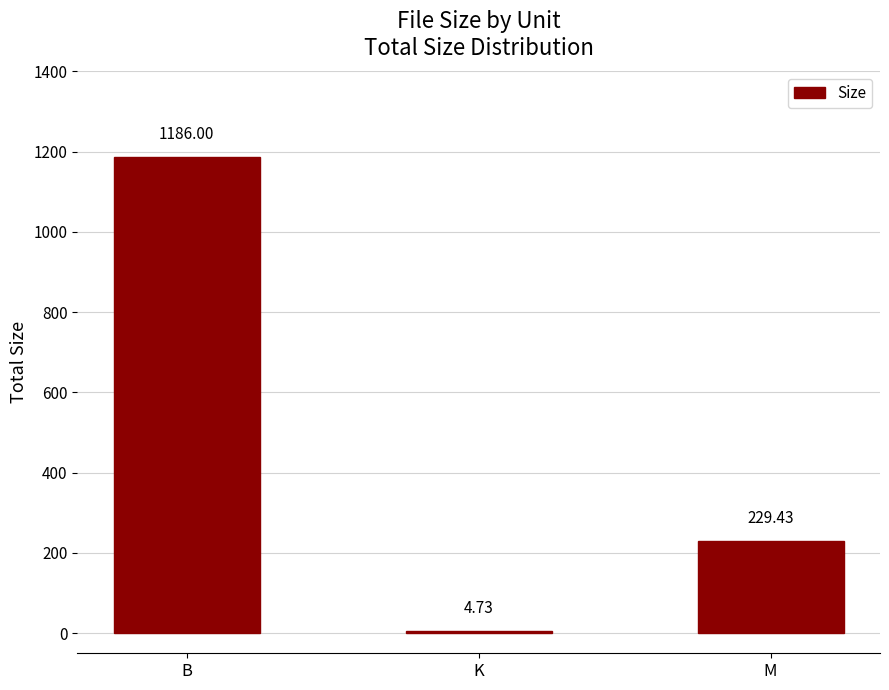

What is the difference between the values at B and K?

1181.3